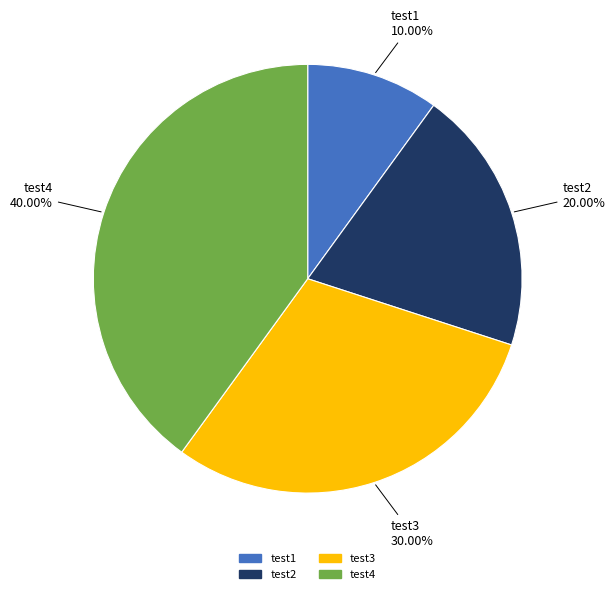

Count the number of slices in the pie.

4